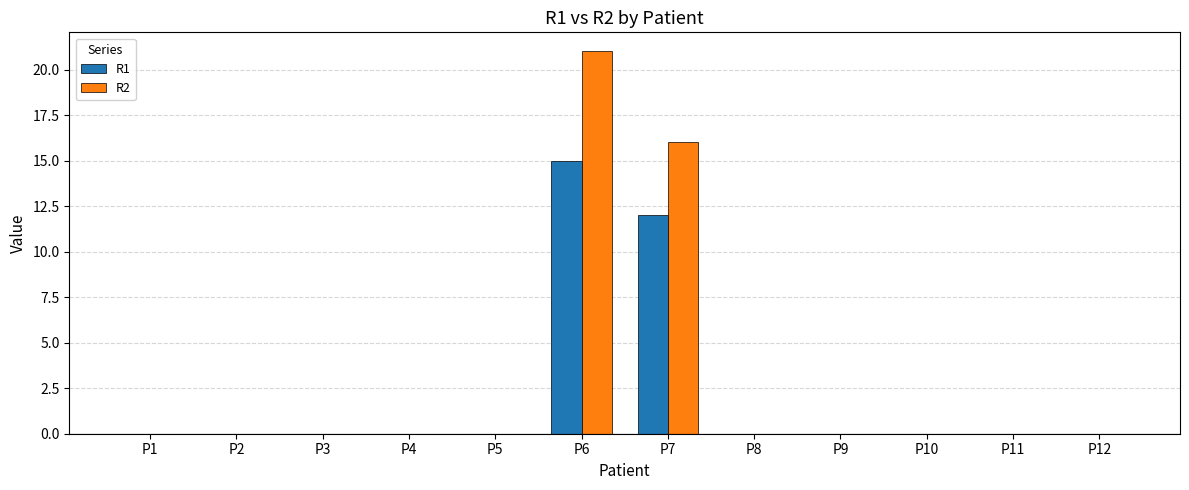

Which series has the largest total across all categories?

R2